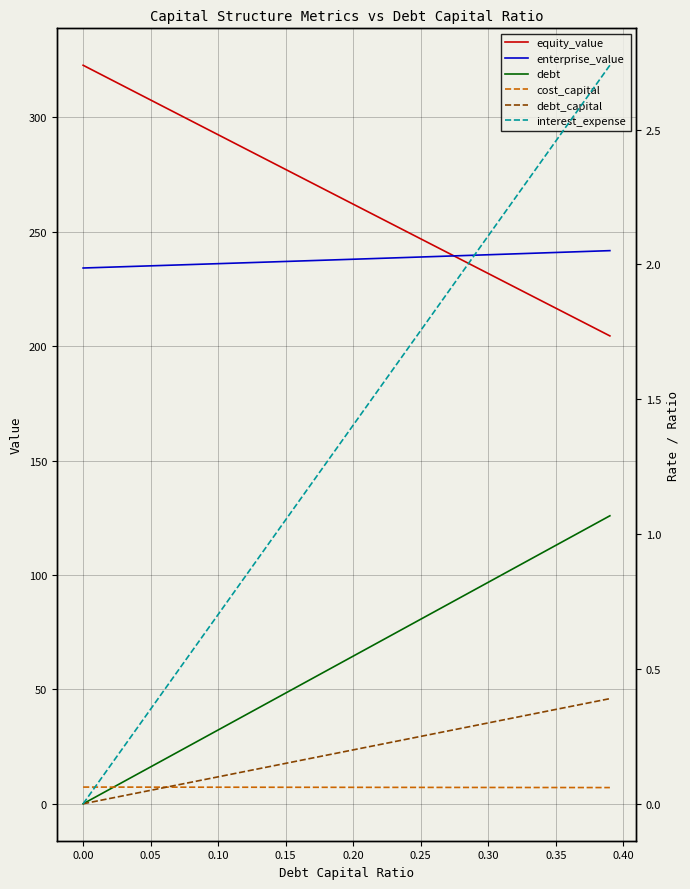

What is the label of the 3rd point from the left?

0.05